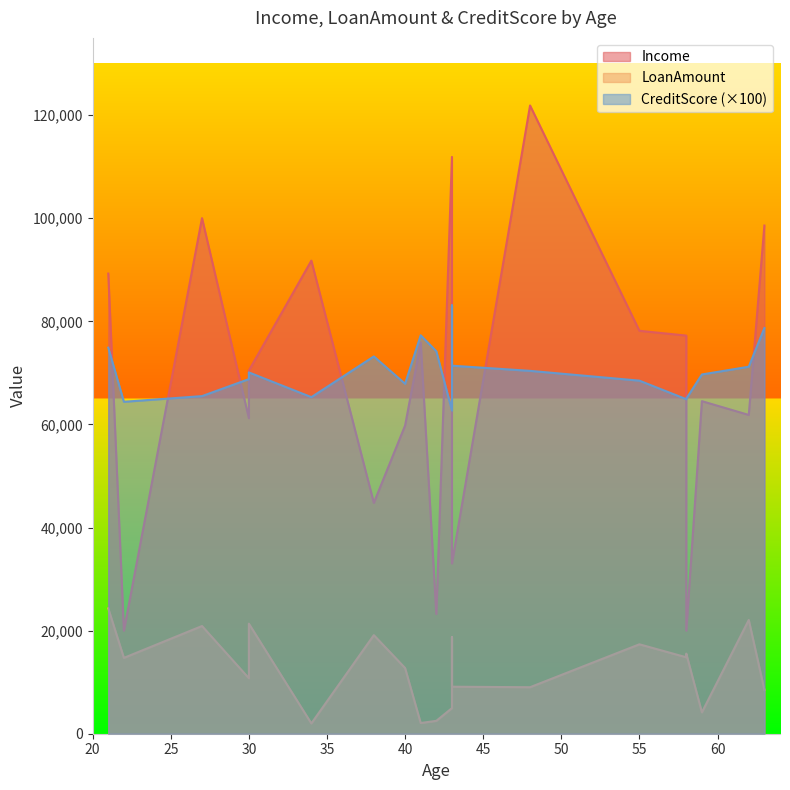

The LoanAmount series shows 4965 at 43. True or false?

True